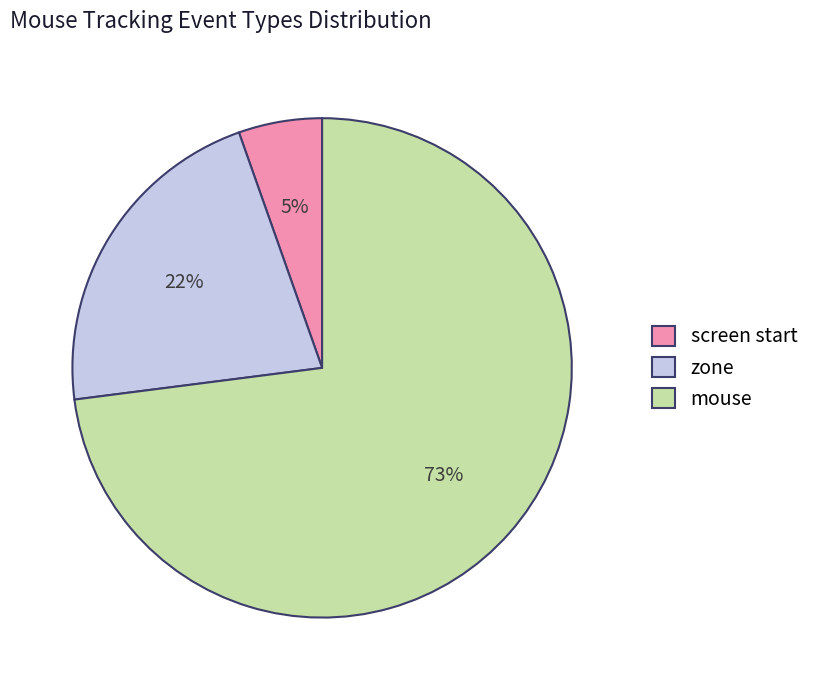

Is it true that zone is 22% of the pie?

True